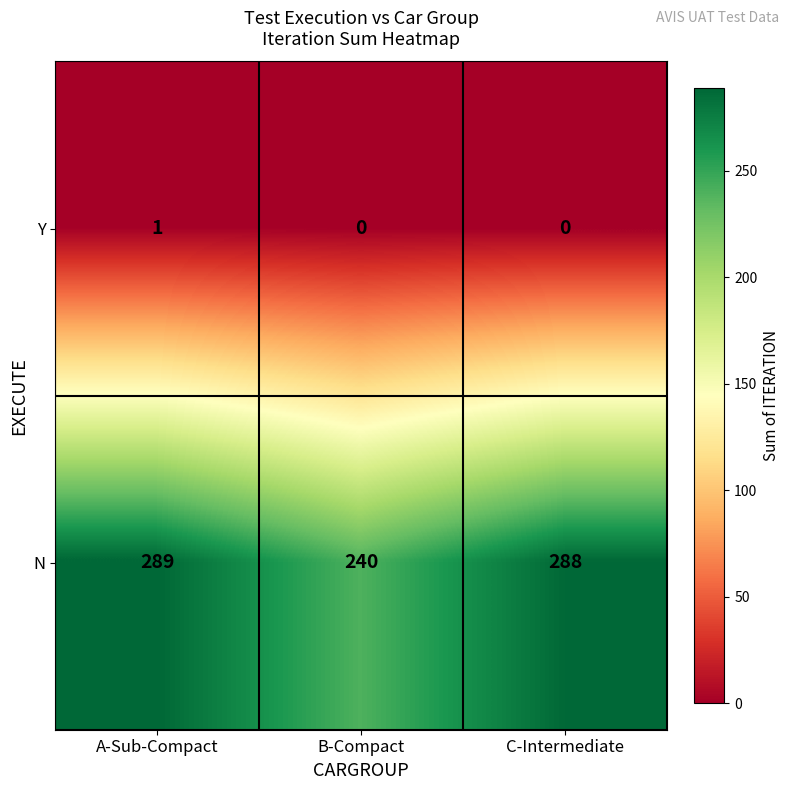

Reading left to right, list all the values displayed in this chart.

Y: 1	0	0
N: 289	240	288